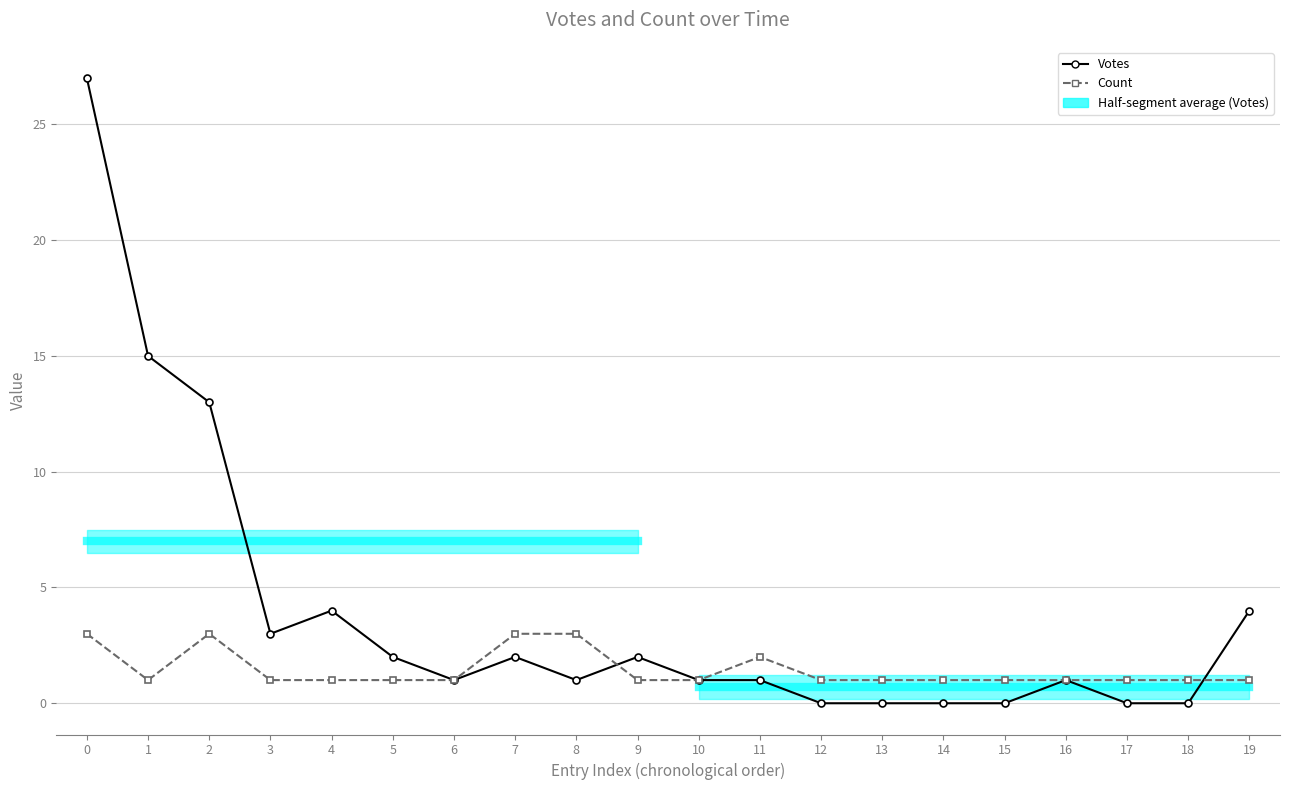

What is the sum of all Votes values?

77